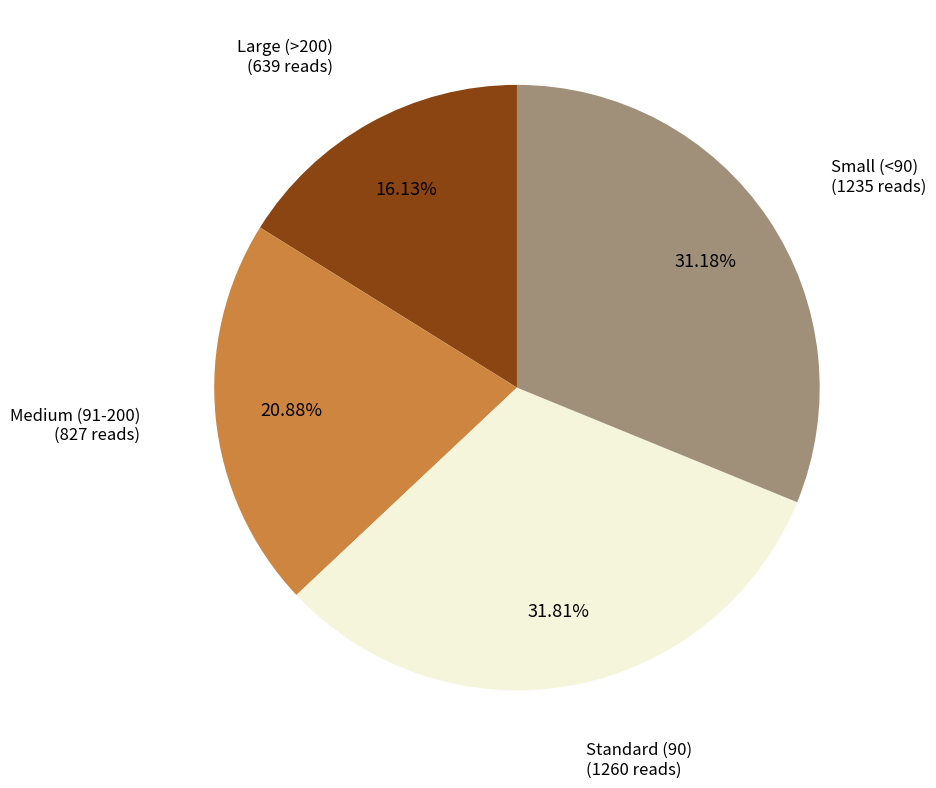

Is there a majority slice in this chart?

No